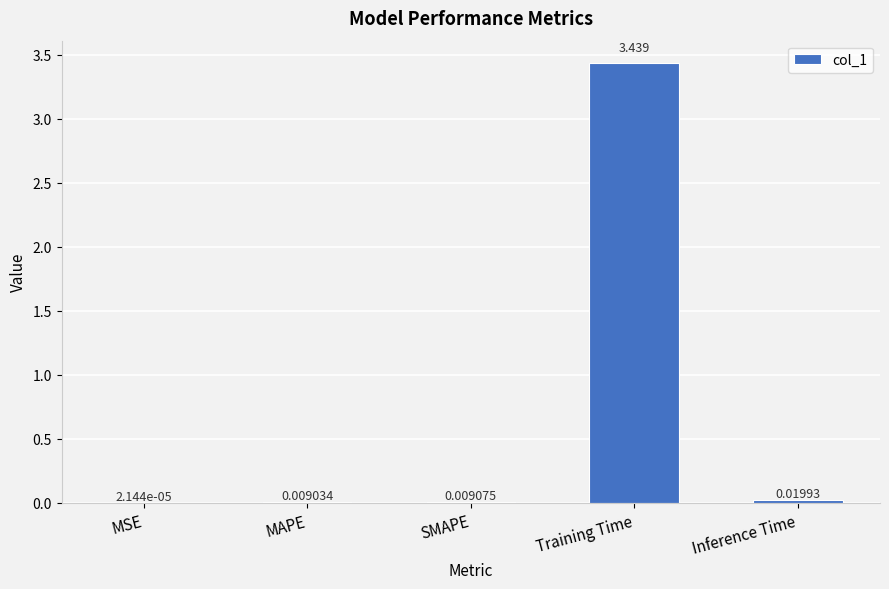

Which has a higher value, MAPE or Inference Time?

Inference Time